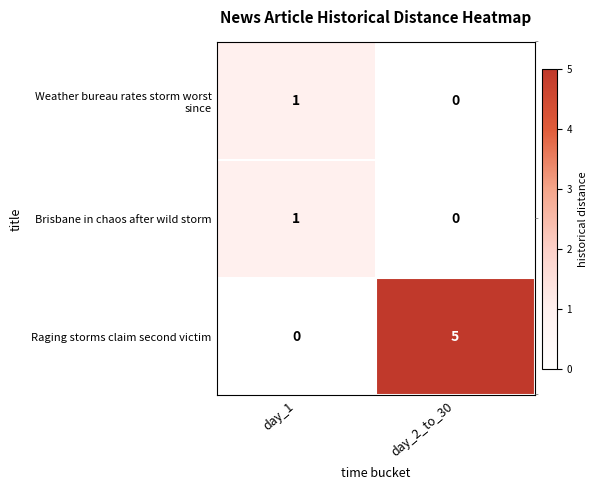

What is the difference between the maximum and minimum values in the Raging storms claim second victim series?

5